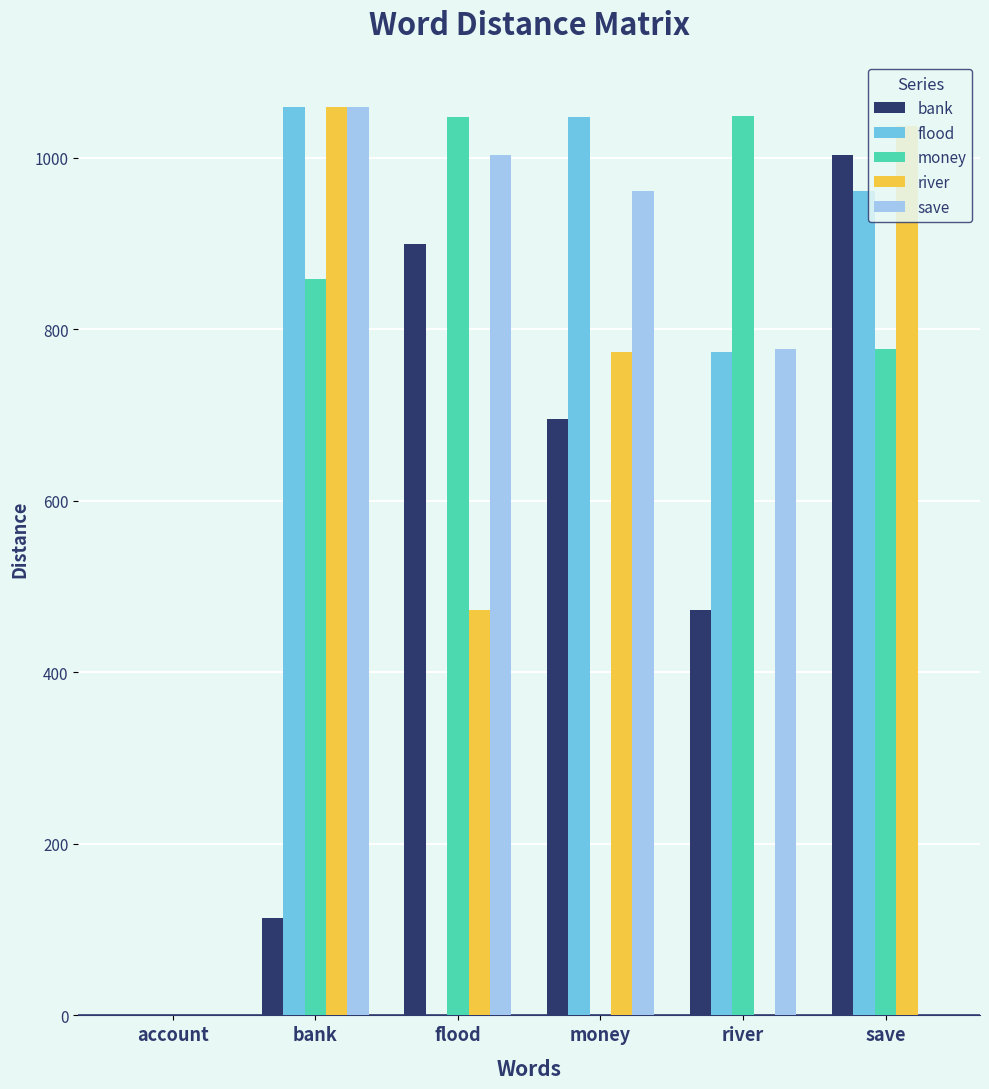

Count the bank values in the range 113 to 899.

4